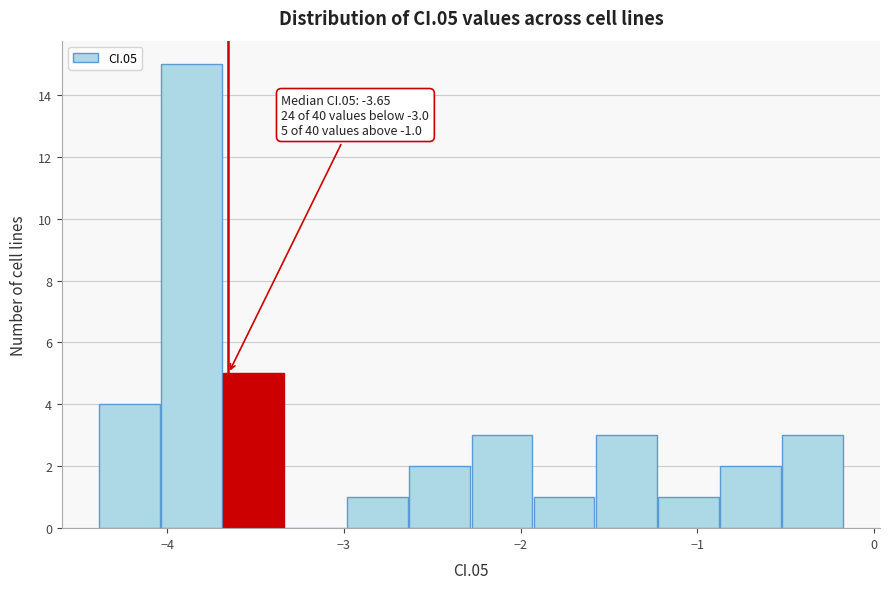

Around what value on the x-axis is the tallest bar? Give the approximate position of its centre, as read against the axis.

-3.9